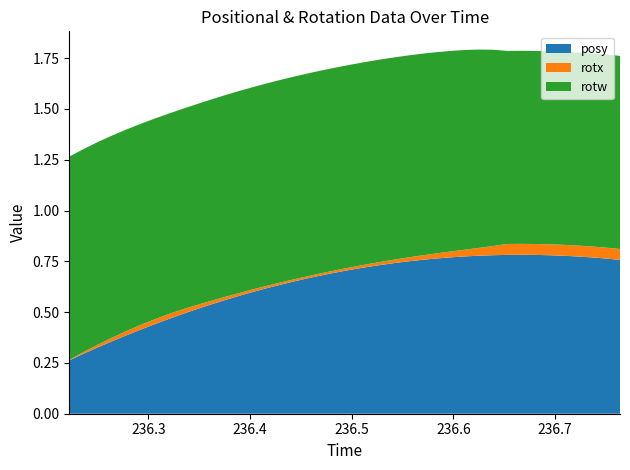

Reading right to left, what are all the values shown in this chart?

posy: 0.8	0.8	0.8	0.8	0.8	0.8	0.8	0.8	0.8	0.8	0.8	0.8	0.8	0.8	0.8	0.7	0.7	0.7	0.7	0.7	0.7	0.7	0.7	0.7	0.6	0.6	0.6	0.6	0.6	0.5	0.5	0.5	0.5	0.4	0.4	0.4	0.4	0.3	0.3	0.3
rotx: 0.1	0.1	0.1	0.1	0.1	0.1	0.1	0.1	0.1	0.0	0.0	0.0	0.0	0.0	0.0	0.0	0.0	0.0	0.0	0.0	0.0	0.0	0.0	0.0	0.0	0.0	0.0	0.0	0.0	0.0	0.0	0.0	0.0	0.0	0.0	0.0	0.0	0.0	0.0	0.0
rotw: 1.0	1.0	1.0	1.0	1.0	1.0	1.0	1.0	1.0	1.0	1.0	1.0	1.0	1.0	1.0	1.0	1.0	1.0	1.0	1.0	1.0	1.0	1.0	1.0	1.0	1.0	1.0	1.0	1.0	1.0	1.0	1.0	1.0	1.0	1.0	1.0	1.0	1.0	1.0	1.0